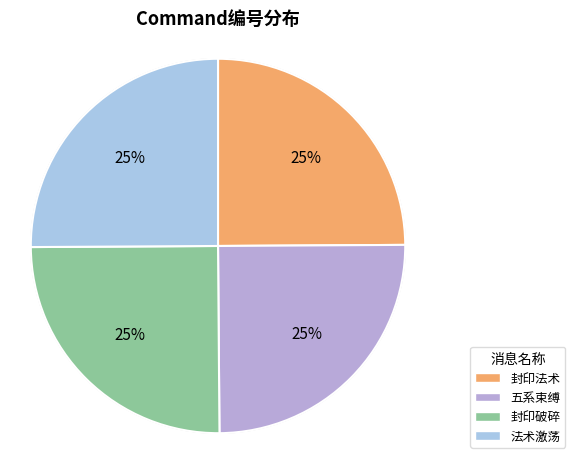

How many slices are in this pie chart?

4